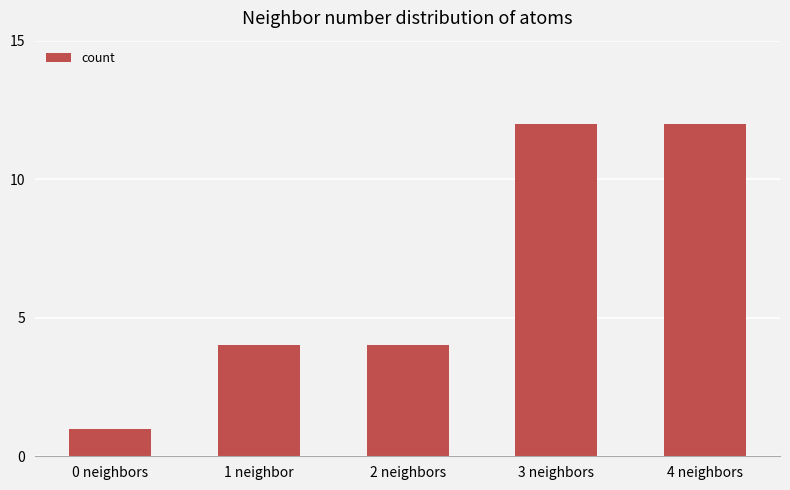

Which has a higher value, 0 neighbors or 3 neighbors?

3 neighbors